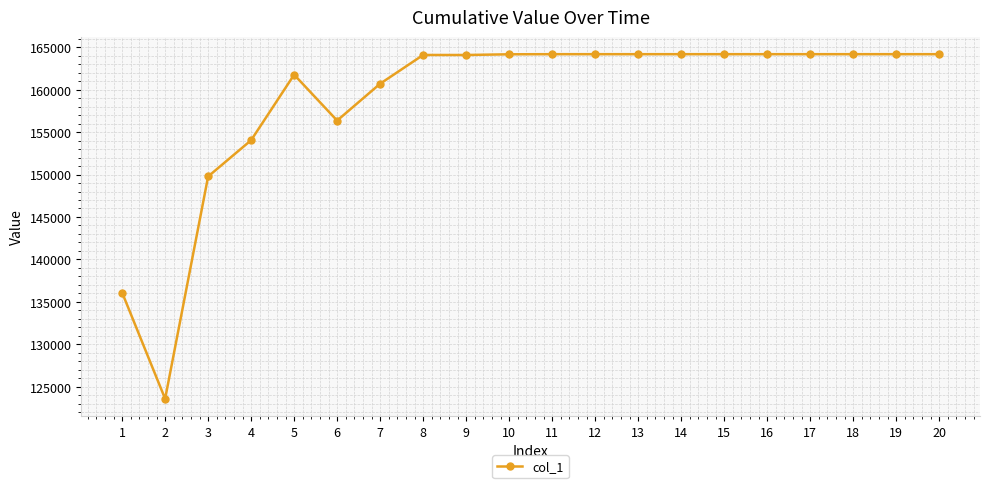

What is the maximum value shown in the chart?

164188.3